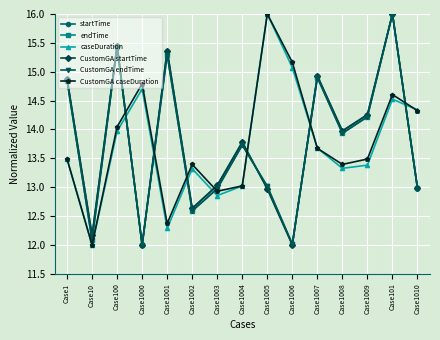

What is the difference between the highest and lowest values at Case1001?

3.1